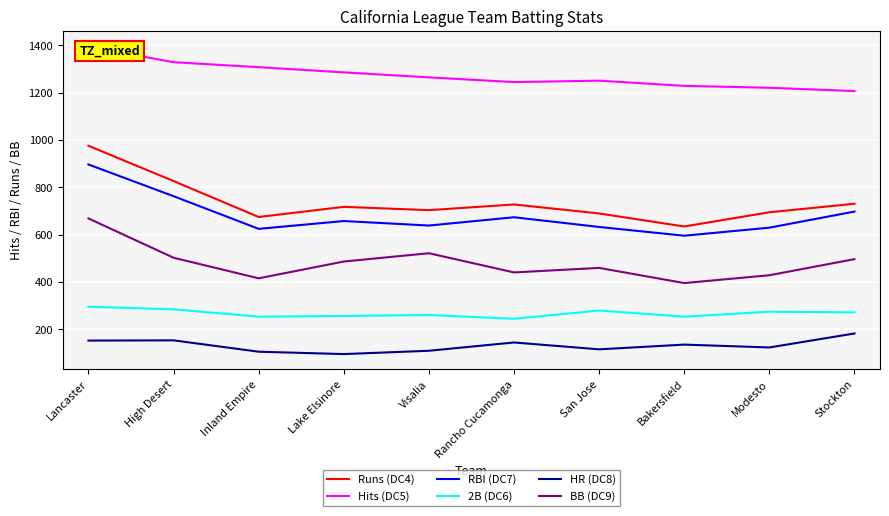

What is the label of the 6th point from the left?

Rancho Cucamonga